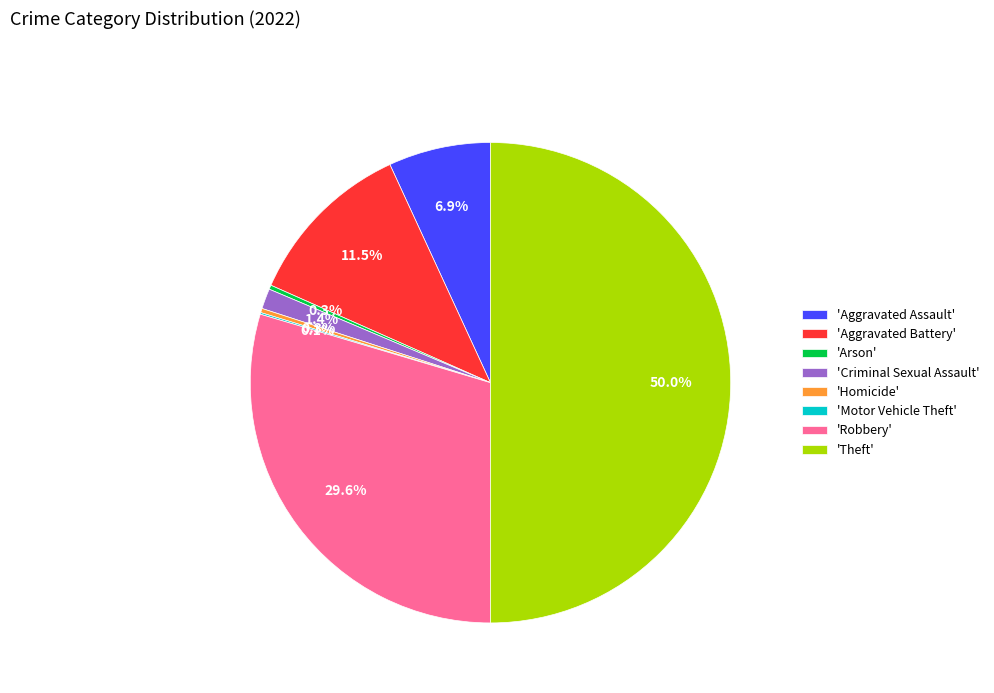

Which category has the biggest portion of the pie?

'Theft'